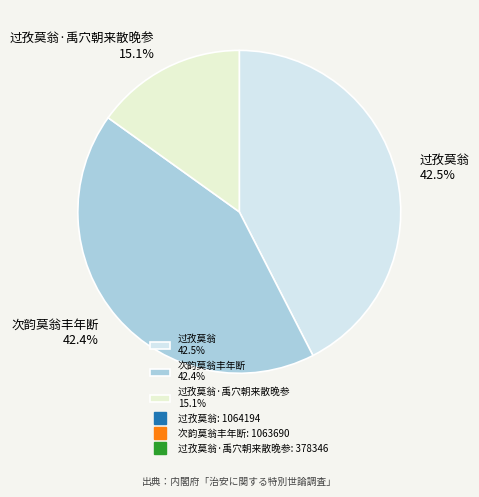

What is the smallest slice in the pie chart?

过孜莫翁·禹穴朝来散晚参 15.1%